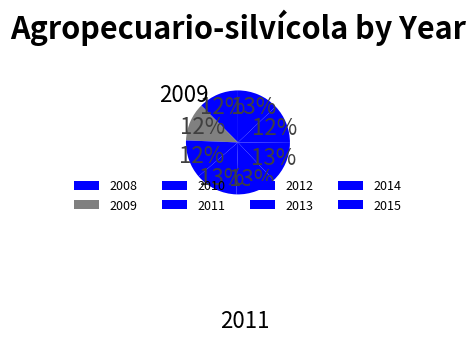

Which category has the smallest portion of the pie?

2009